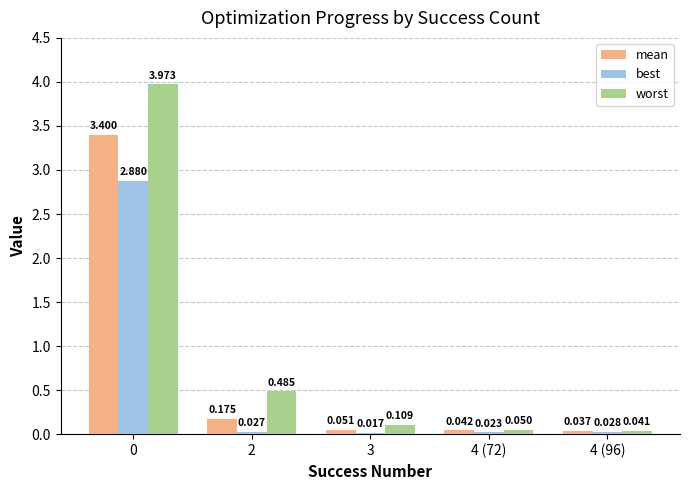

What is the difference between the maximum and minimum values in the mean series?

3.4